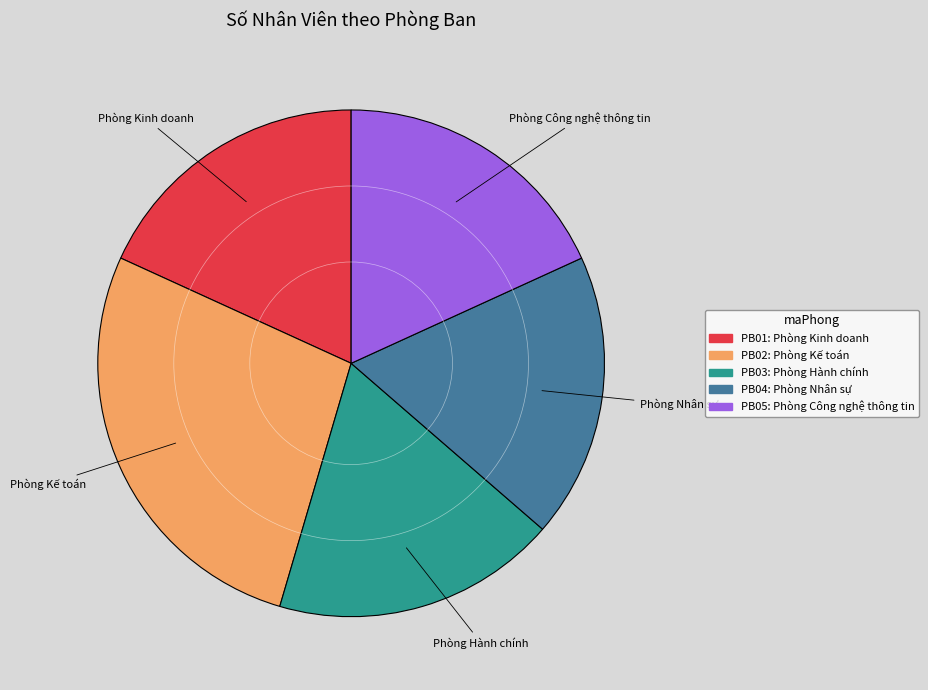

What is the ratio of the value at Phòng Kinh doanh to the value at Phòng Kế toán?

0.7